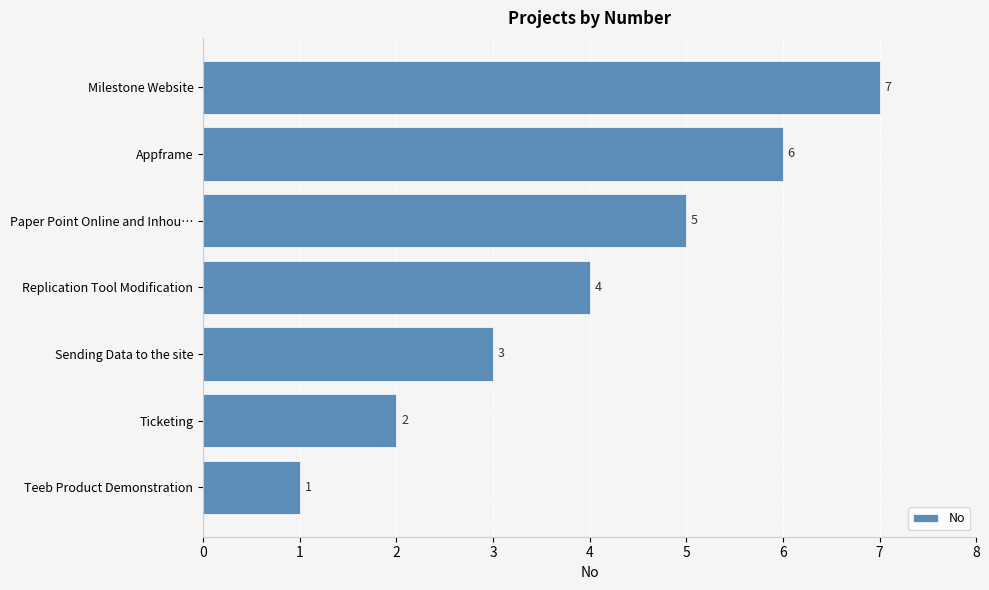

What is the difference between the second highest and second lowest values?

4